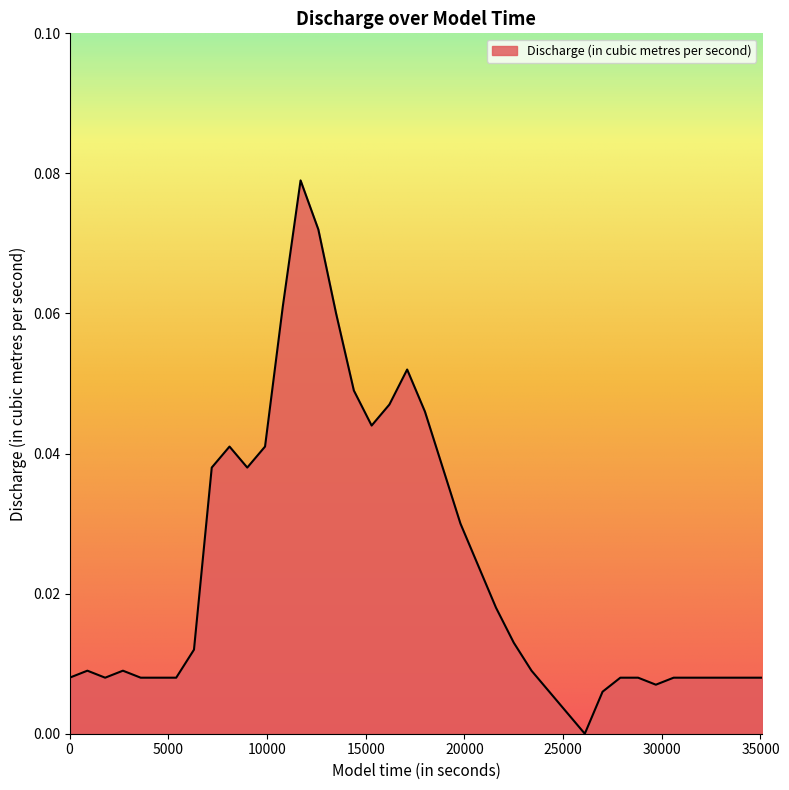

Reading left to right, what are all the values shown in this chart?

0.0	0.0	0.0	0.0	0.0	0.0	0.0	0.0	0.0	0.0	0.0	0.0	0.1	0.1	0.1	0.1	0.0	0.0	0.0	0.1	0.0	0.0	0.0	0.0	0.0	0.0	0.0	0.0	0.0	0.0	0.0	0.0	0.0	0.0	0.0	0.0	0.0	0.0	0.0	0.0